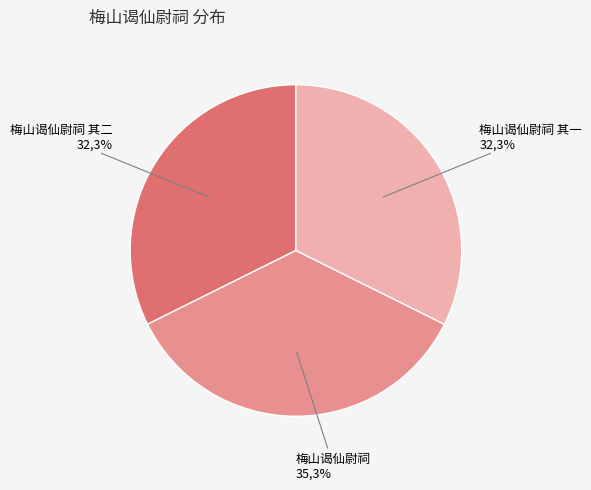

What is the ratio of the value at 梅山谒仙尉祠 其一 to the value at 梅山谒仙尉祠 其二?

1.0